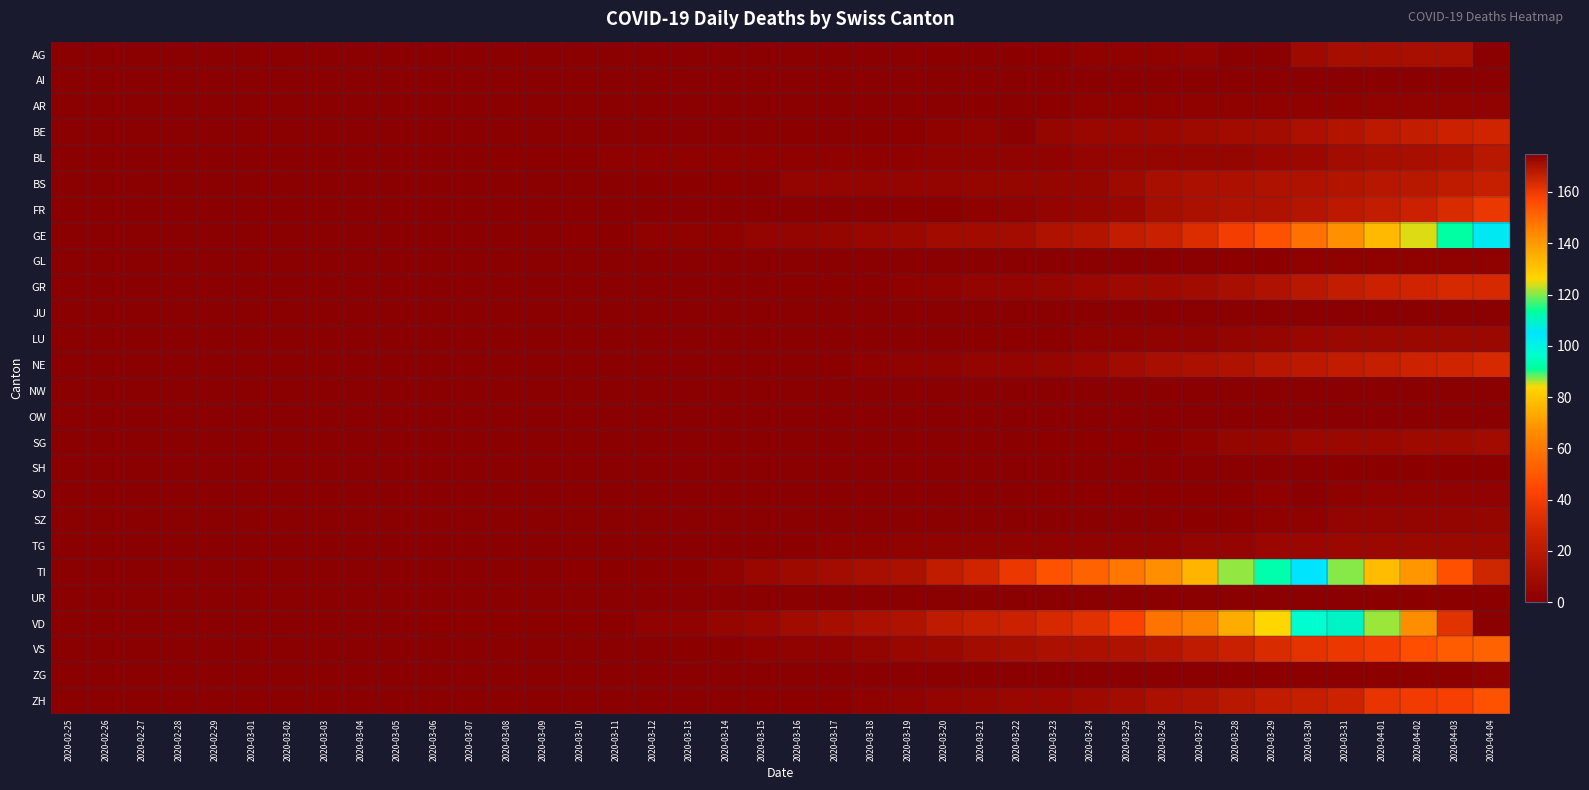

How many categories are shown in the chart?

40